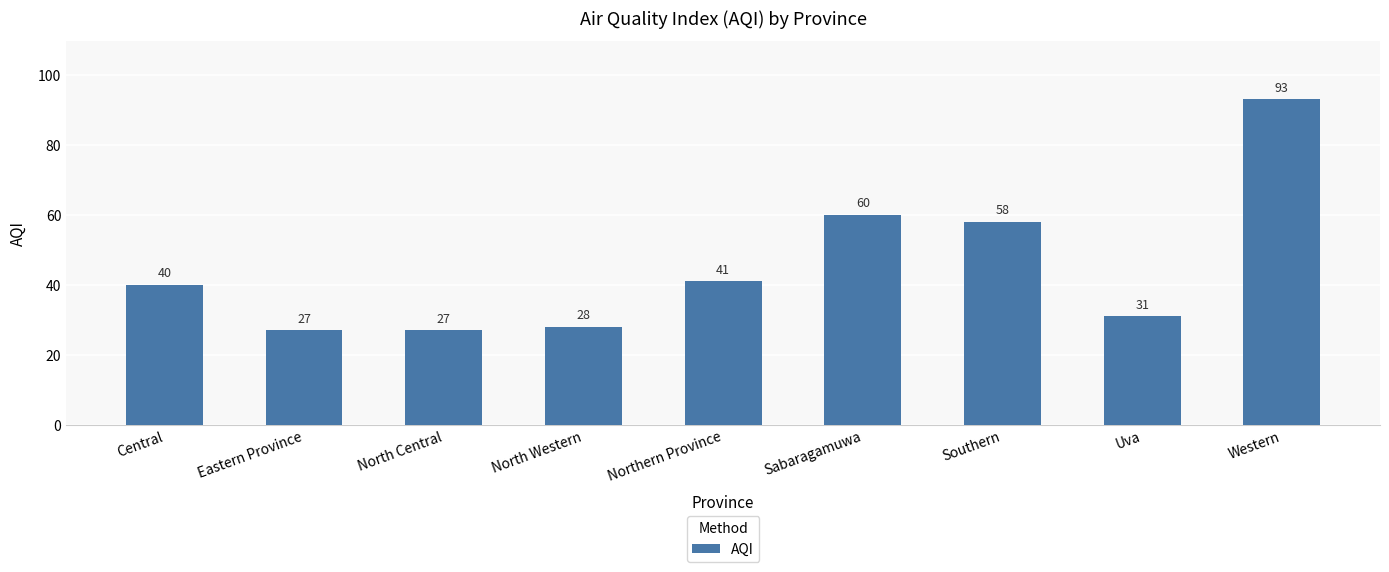

What is the difference between the values at Southern and Northern Province?

17